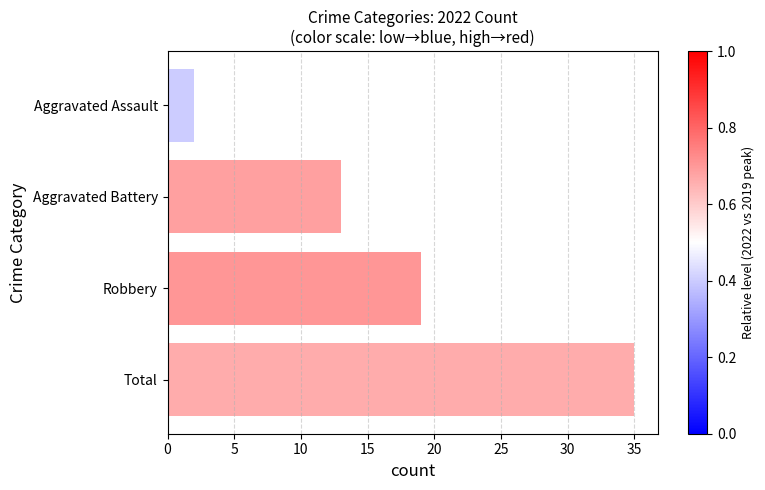

What is the change in value from Aggravated Assault to Total?

+33